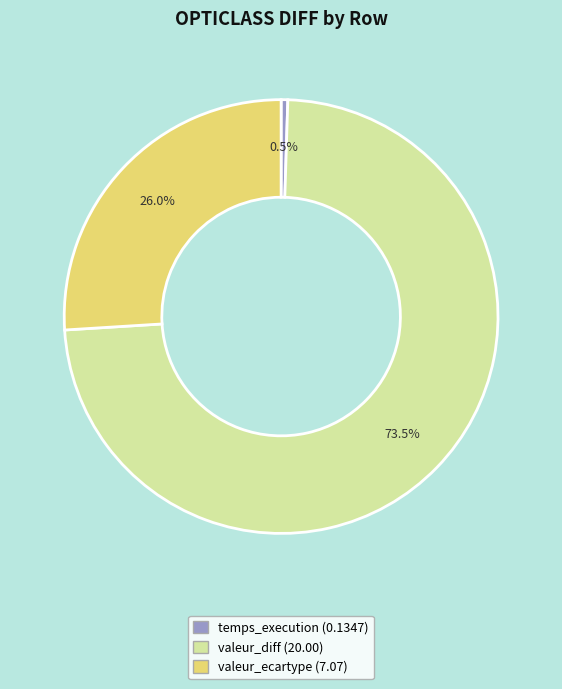

Which has a higher value, valeur_diff or valeur_ecartype?

valeur_diff